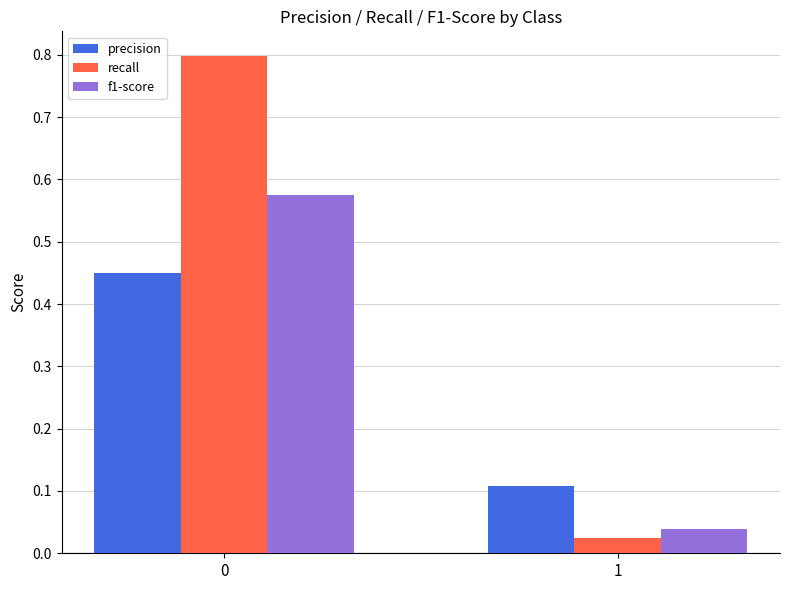

What is the difference between the f1-score values at 0 and 1?

0.5